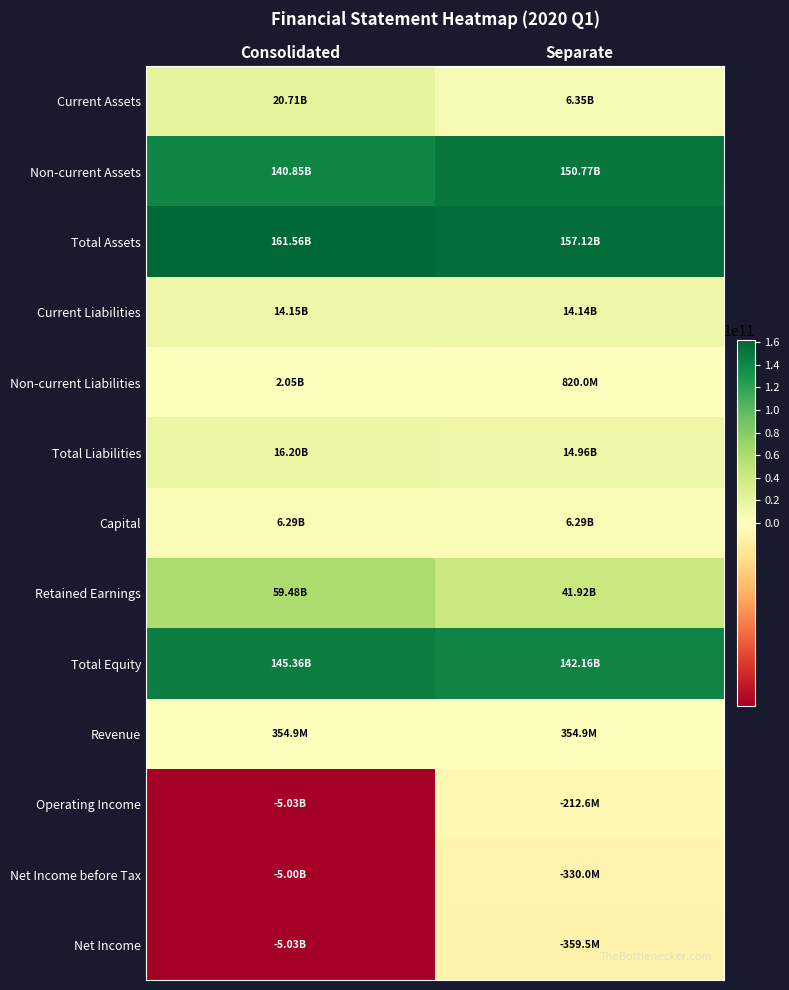

What is the spread (max minus min) of values at Separate?

157480758173